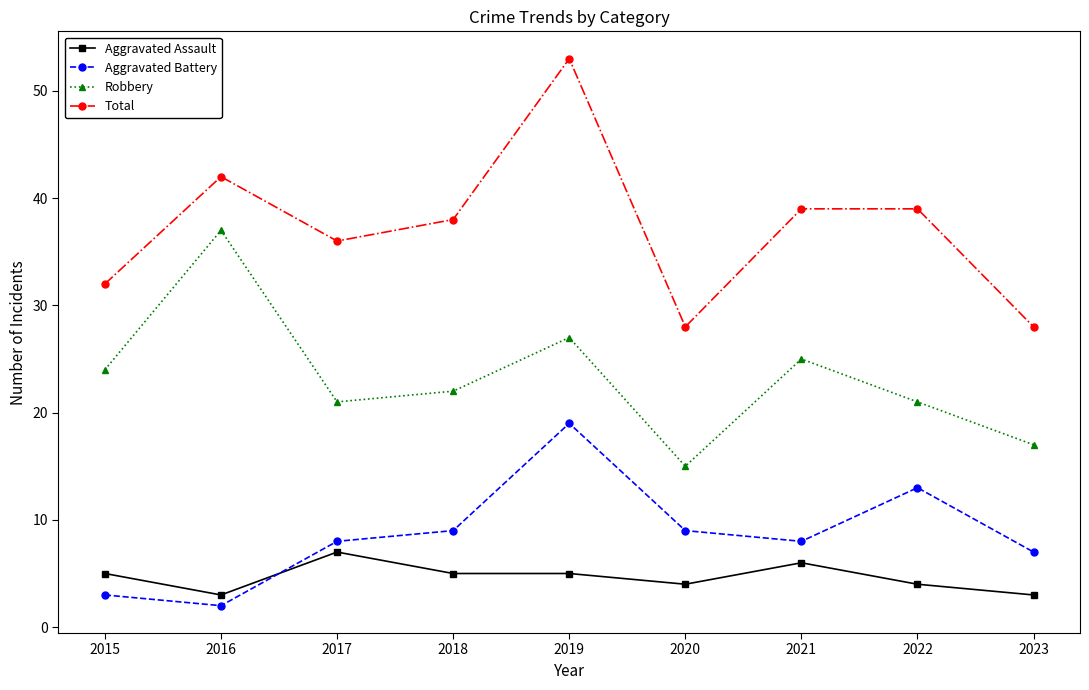

True or false: Robbery and Aggravated Battery intersect in this chart.

False